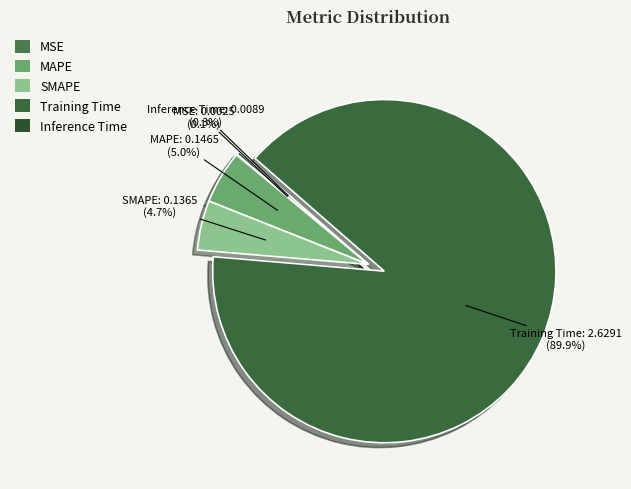

Which has a higher value, Inference Time or MAPE?

MAPE